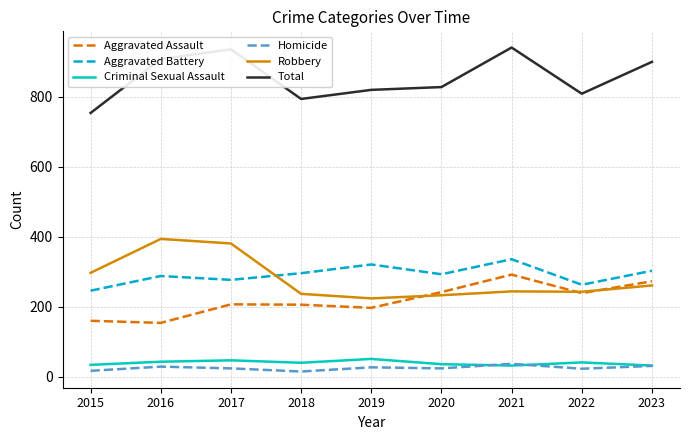

What are all the series names shown in the legend?

Aggravated Assault, Aggravated Battery, Criminal Sexual Assault, Homicide, Robbery, Total